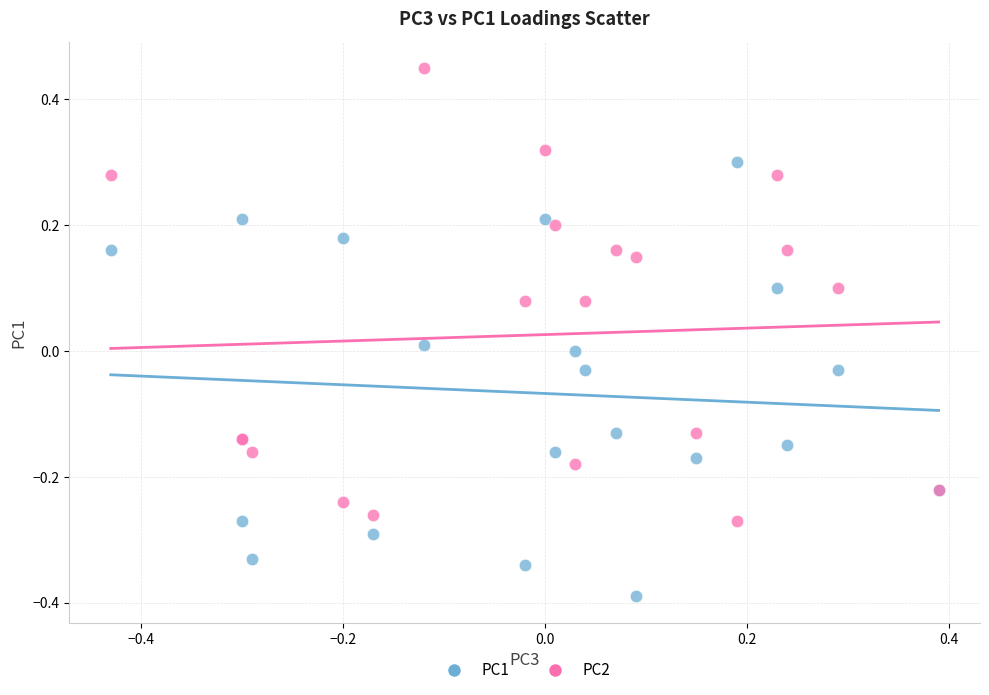

Which series reaches the maximum Y coordinate?

PC2